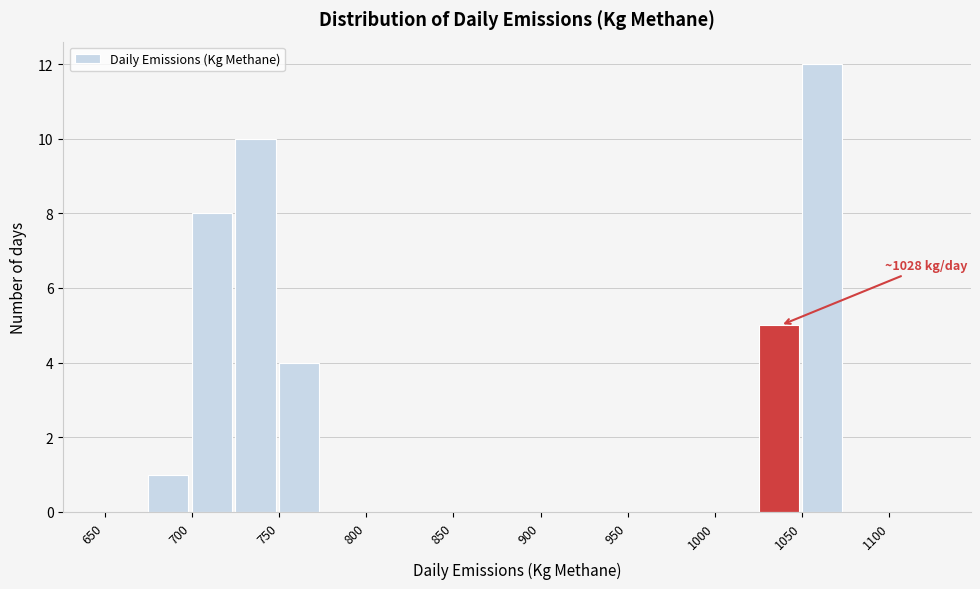

Over which range of the x-axis is the bar tallest?

1050 to 1075